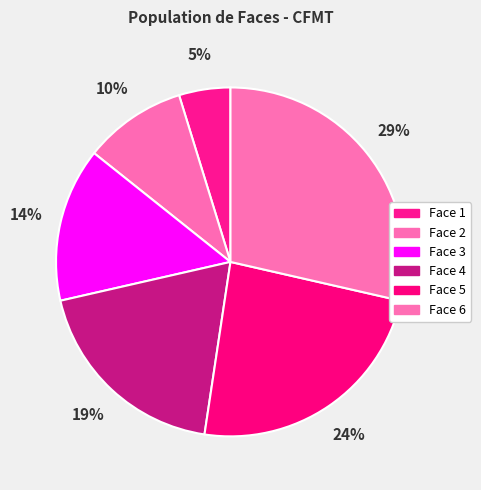

Which category has the smallest portion of the pie?

Face 1